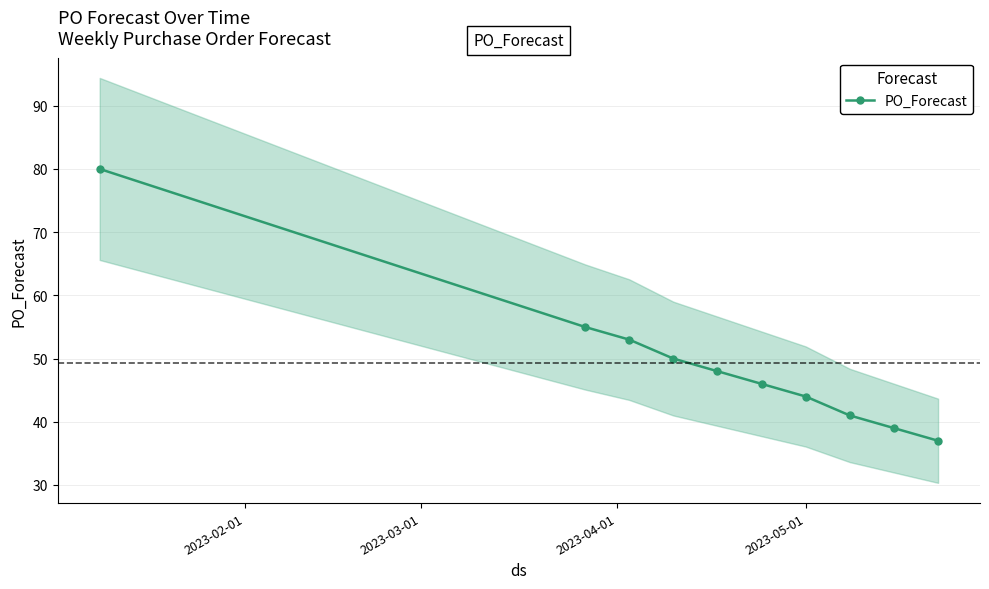

What is the highest value of the PO_Forecast series?

80